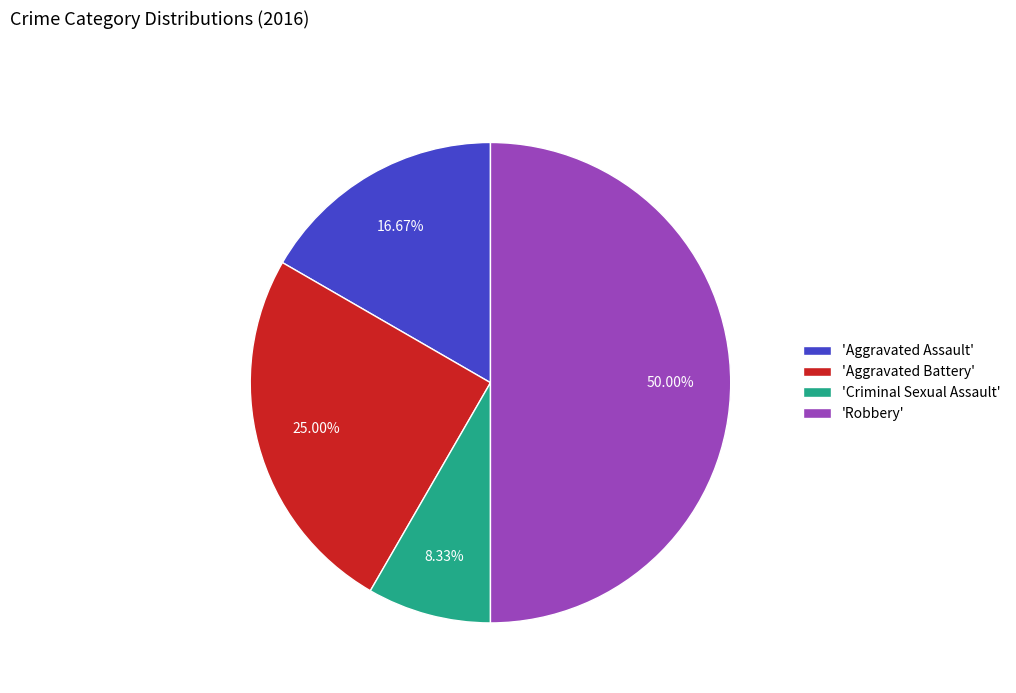

Does 'Aggravated Assault' account for over 50% of the chart?

No